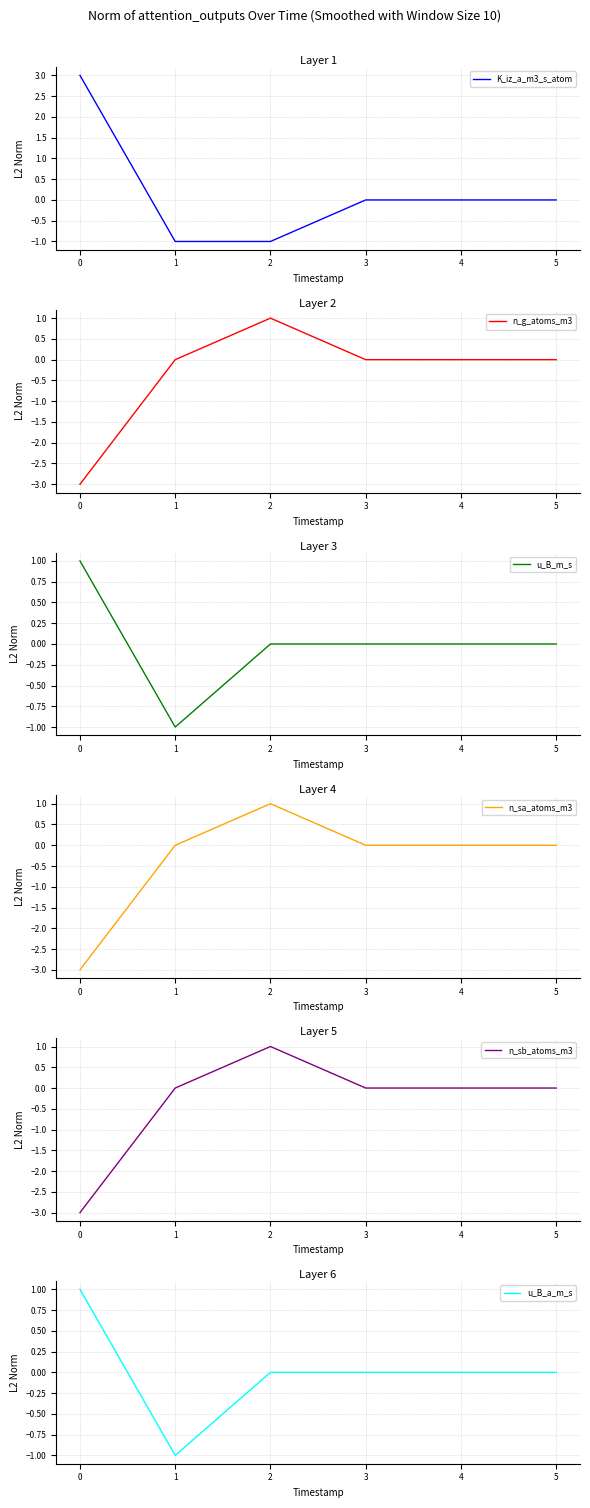

Reading right to left, extract all data points from this chart.

K_iz_a_m3_s_atom: 0	0	0	-1	-1	3
n_g_atoms_m3: 0	0	0	1	0	-3
u_B_m_s: 0	0	0	0	-1	1
n_sa_atoms_m3: 0	0	0	1	0	-3
n_sb_atoms_m3: 0	0	0	1	0	-3
u_B_a_m_s: 0	0	0	0	-1	1